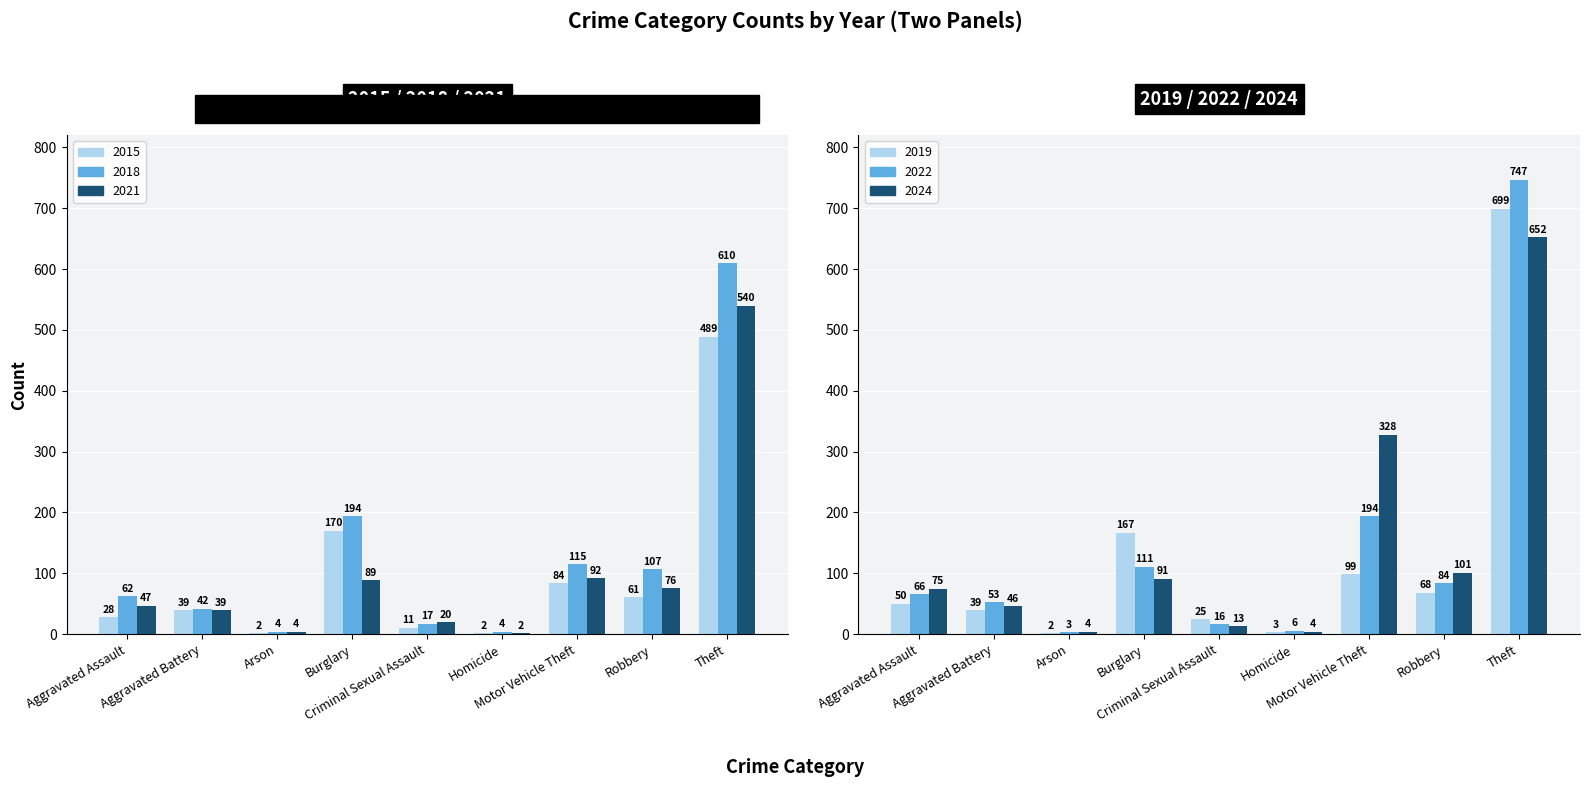

Which category has the lowest value in the 2018 series?

Arson